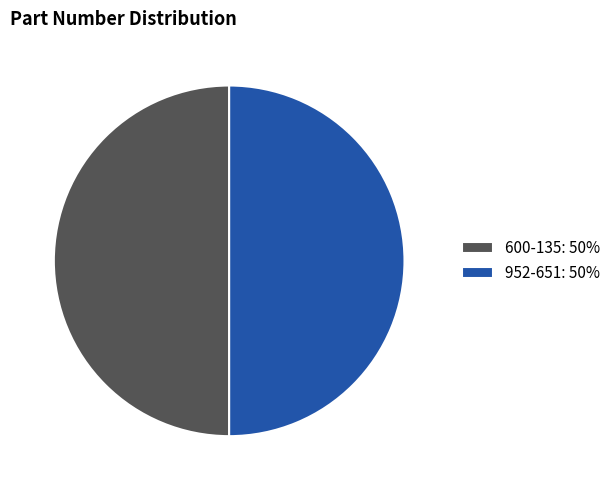

The 600-135: 50% slice represents 50% of the pie. True or false?

True